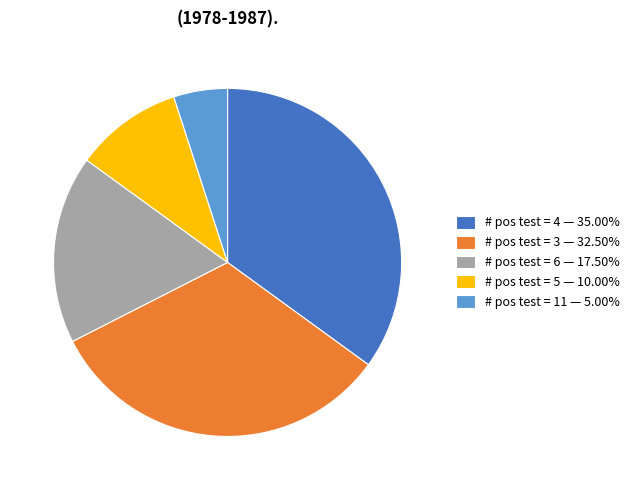

Is # pos test = 3 — 32.50% the majority of the pie?

No